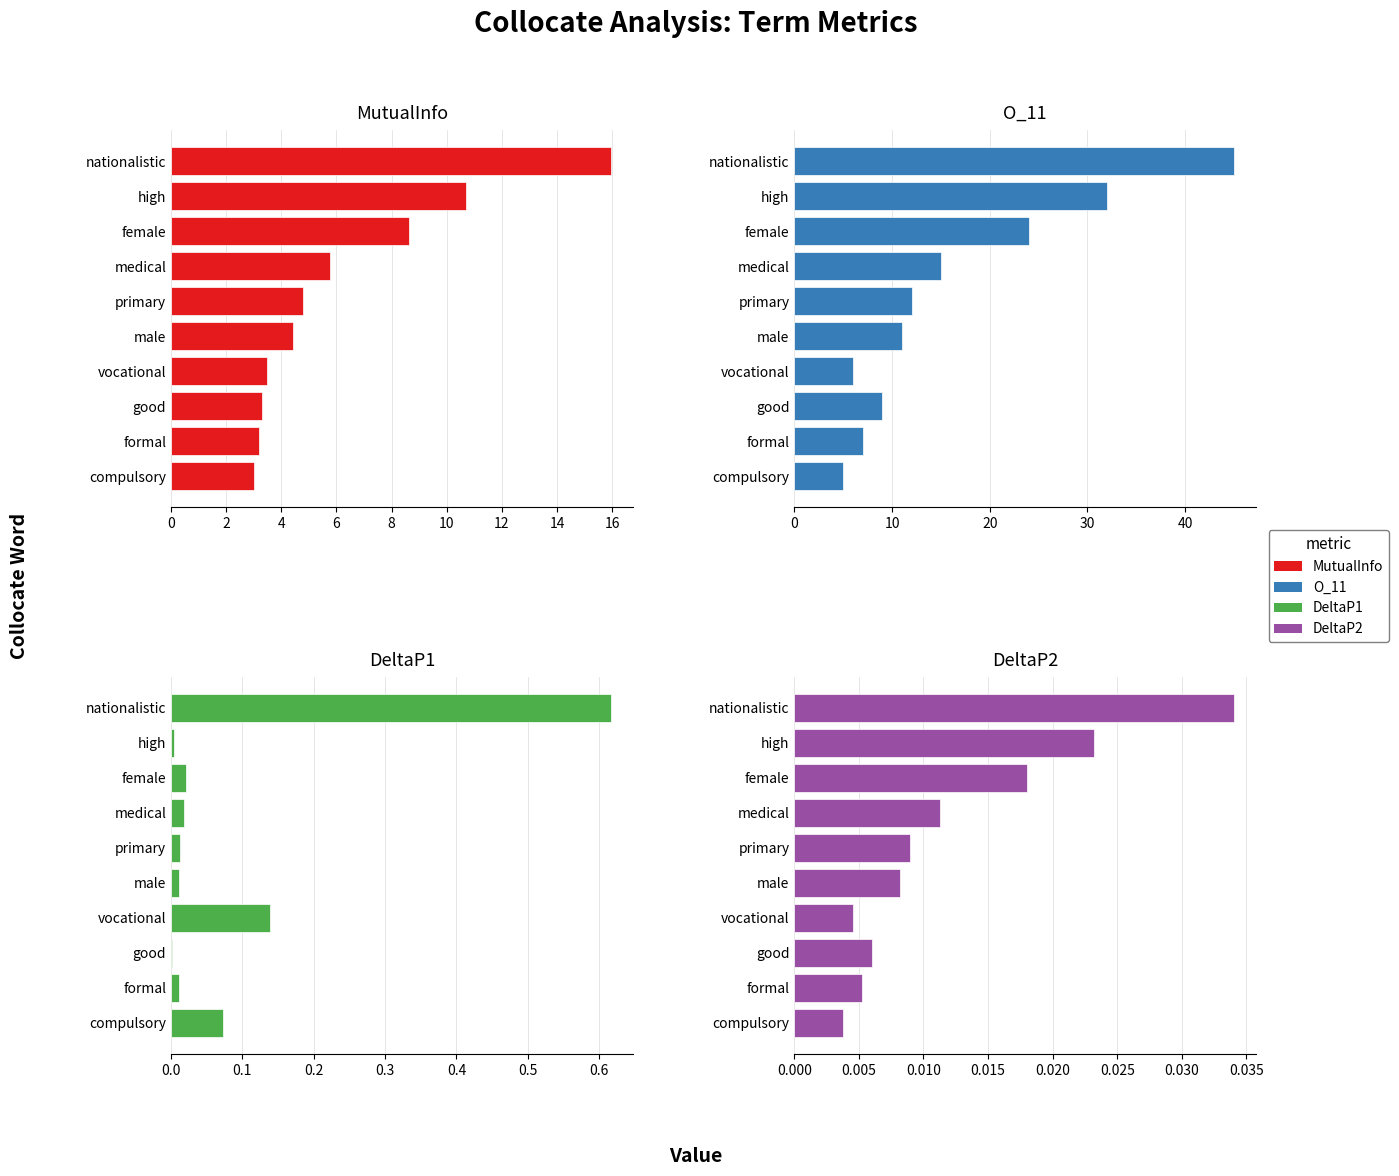

Rank the series by their maximum value, from highest to lowest.

O_11, MutualInfo, DeltaP1, DeltaP2